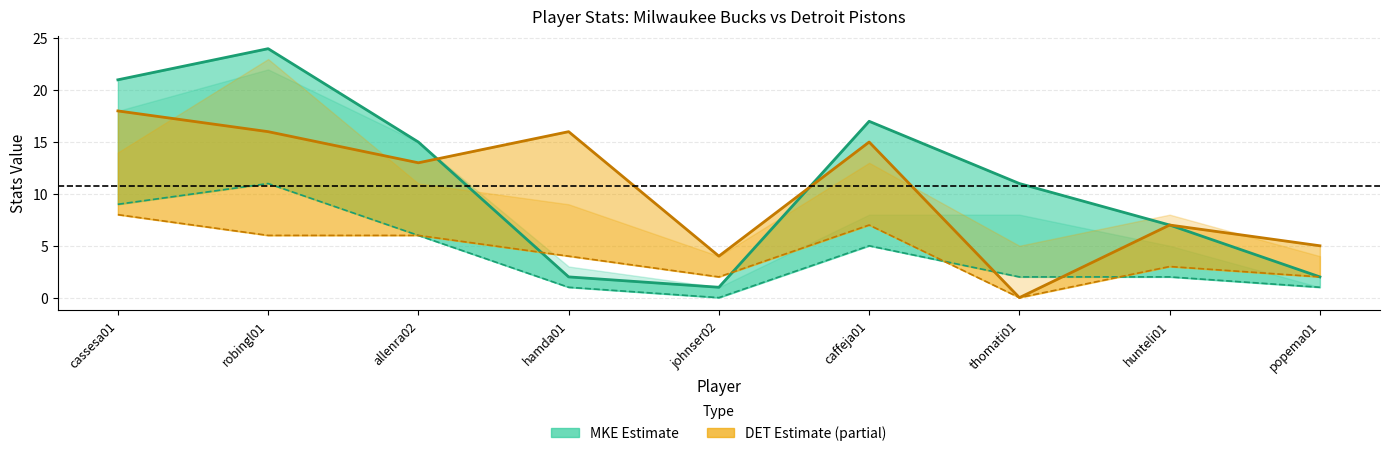

What is the label of the 6th point from the left?

caffeja01